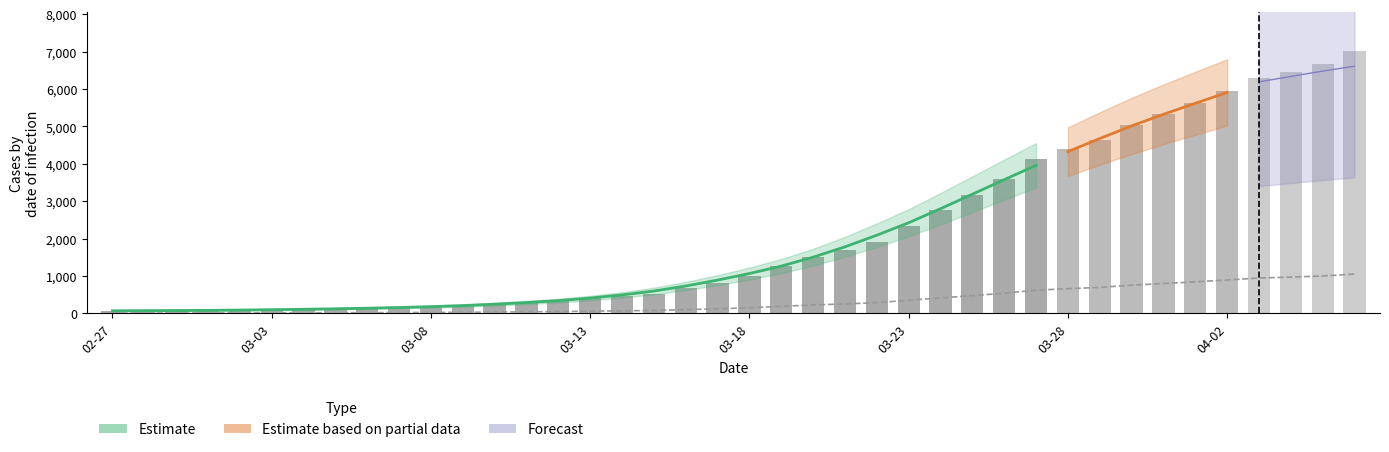

Rank the categories by value from highest to lowest.

2020-04-06, 2020-04-05, 2020-04-04, 2020-04-03, 2020-04-02, 2020-04-01, 2020-03-31, 2020-03-30, 2020-03-29, 2020-03-28, 2020-03-27, 2020-03-26, 2020-03-25, 2020-03-24, 2020-03-23, 2020-03-22, 2020-03-21, 2020-03-20, 2020-03-19, 2020-03-18, 2020-03-17, 2020-03-16, 2020-03-15, 2020-03-14, 2020-03-13, 2020-03-12, 2020-03-11, 2020-03-10, 2020-03-09, 2020-03-08, 2020-03-07, 2020-03-06, 2020-03-05, 2020-03-04, 2020-03-03, 2020-03-02, 2020-03-01, 2020-02-29, 2020-02-28, 2020-02-27